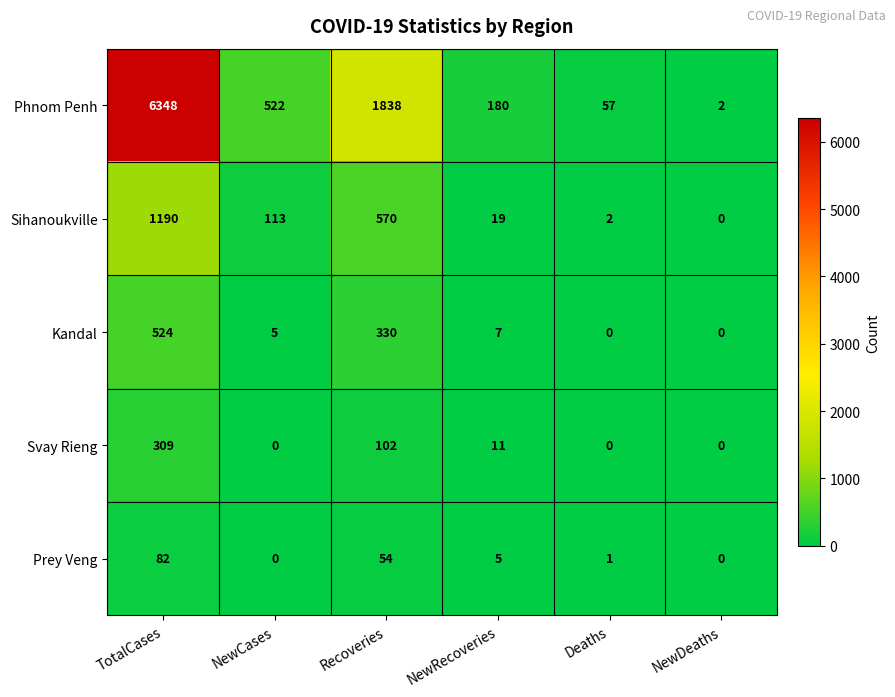

Where is Sihanoukville nearest to the value 595?

Recoveries